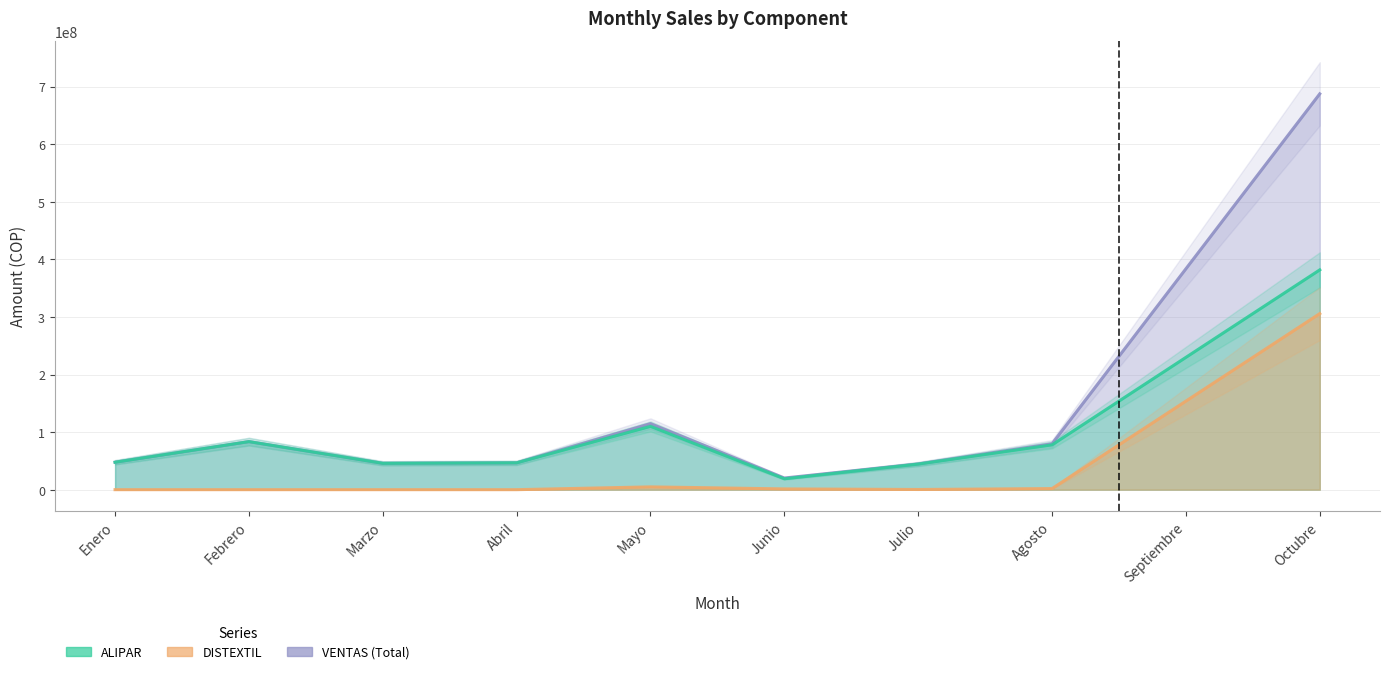

At how many categories does at least one series exceed 60111514?

5